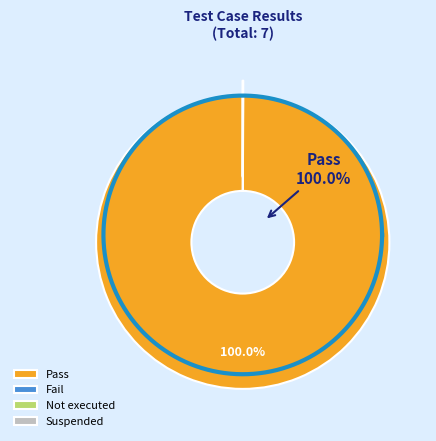

Between Not executed and Suspended, which is larger?

Not executed